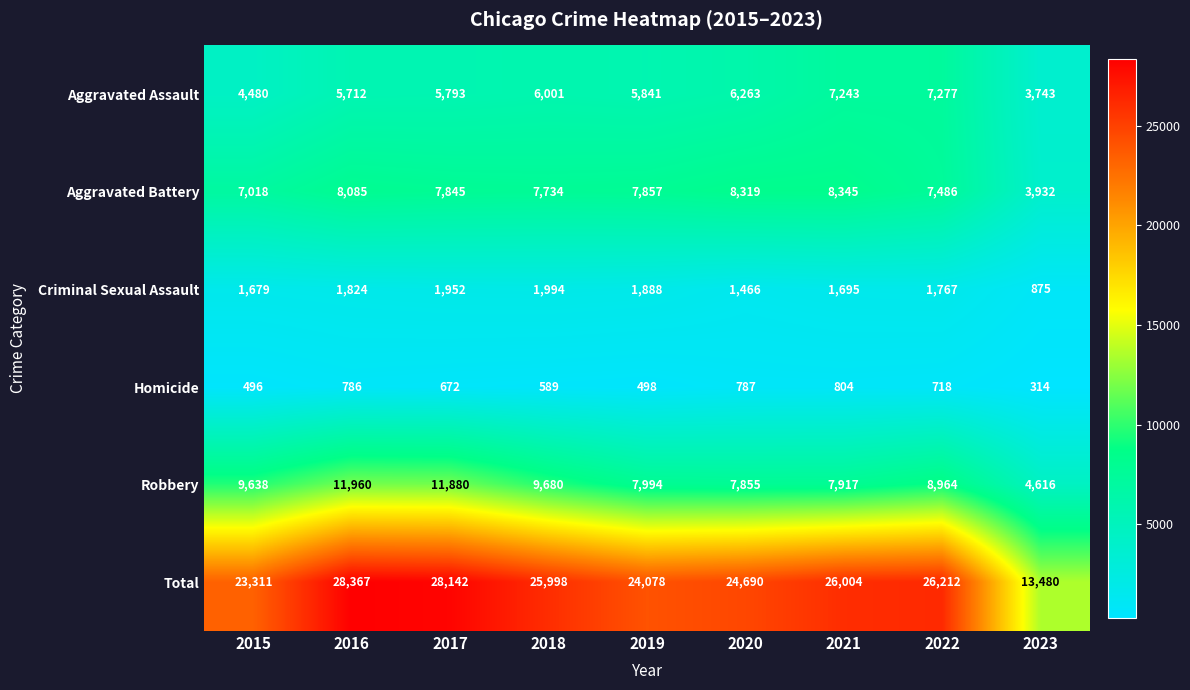

List the labels in order of Homicide value, smallest first.

2023, 2015, 2019, 2018, 2017, 2022, 2016, 2020, 2021